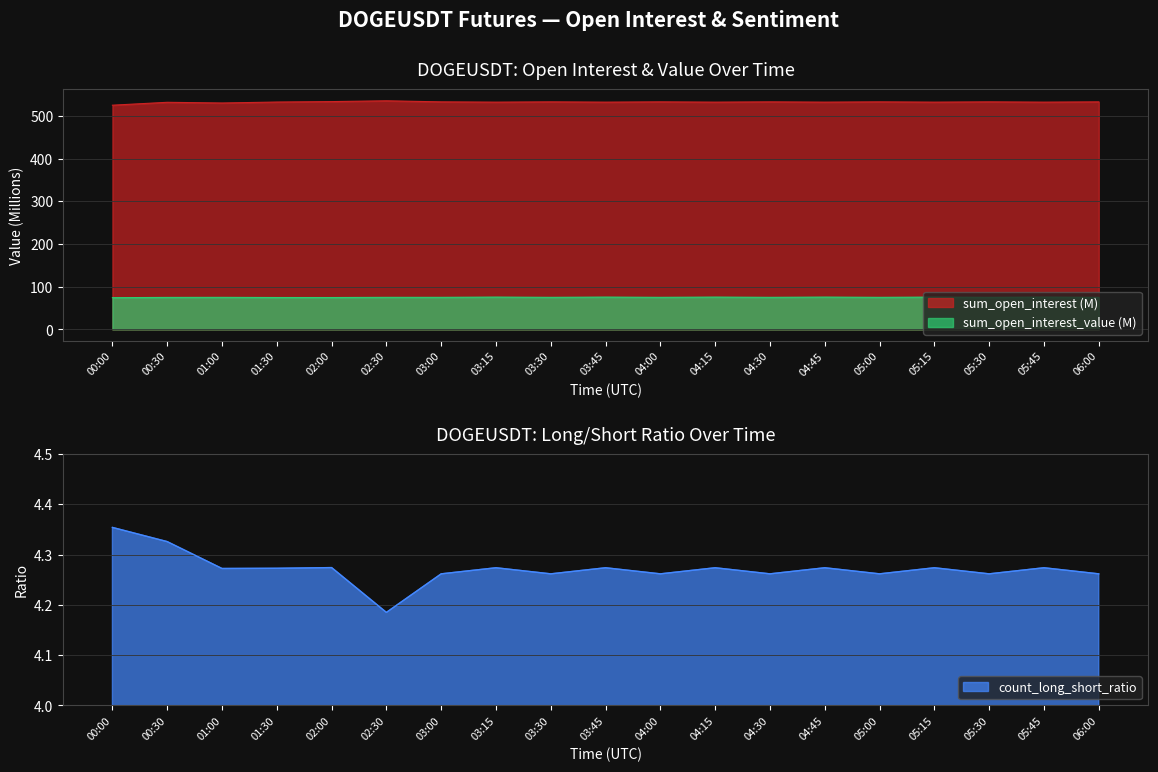

How many interior local valleys does the sum_open_interest_value series have?

6